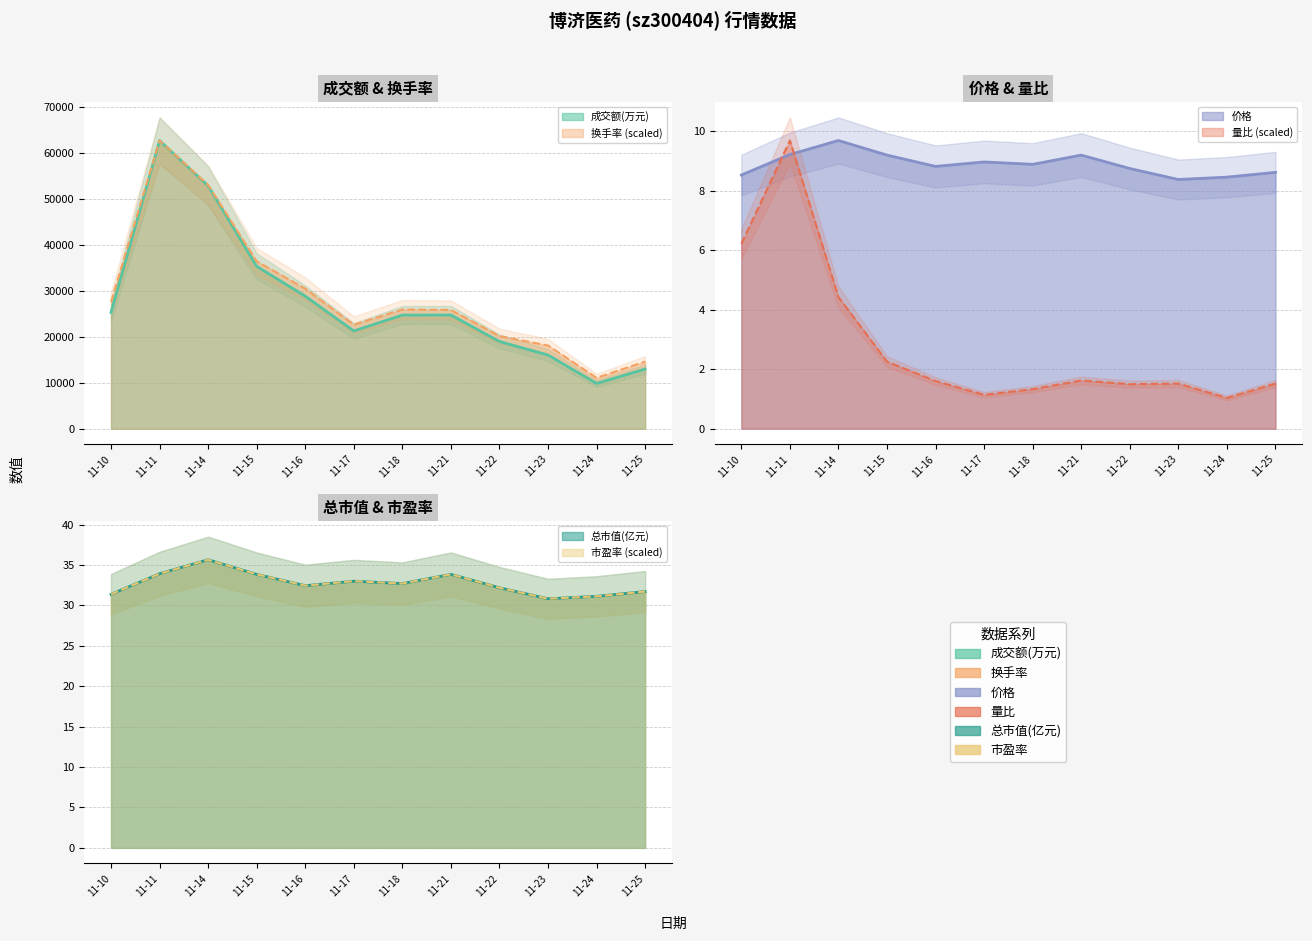

At which category does 价格 reach its first local valley?

11-16